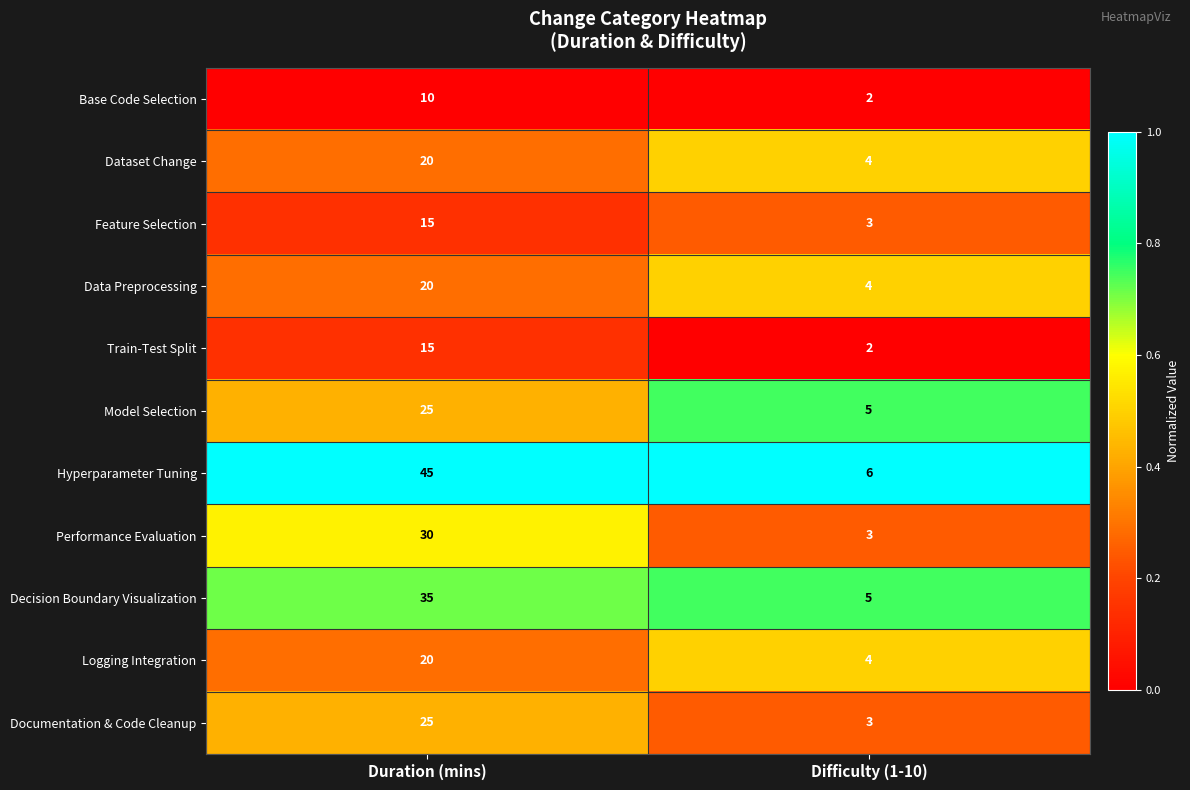

What is the sum of all Logging Integration values?

24